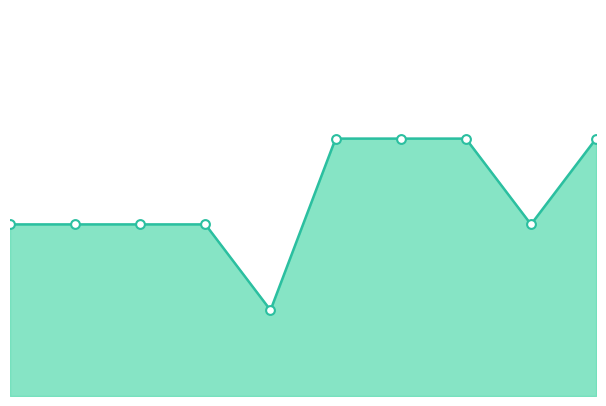

Approximately how many times larger is the value at 7 compared to 3?

1.5